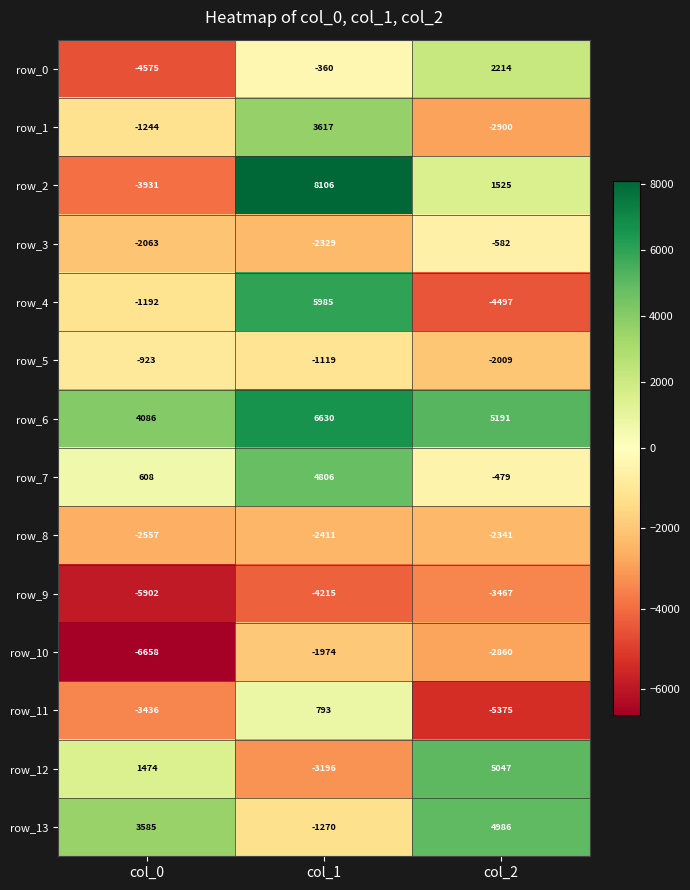

What is the total value across all series at col_1?

13063